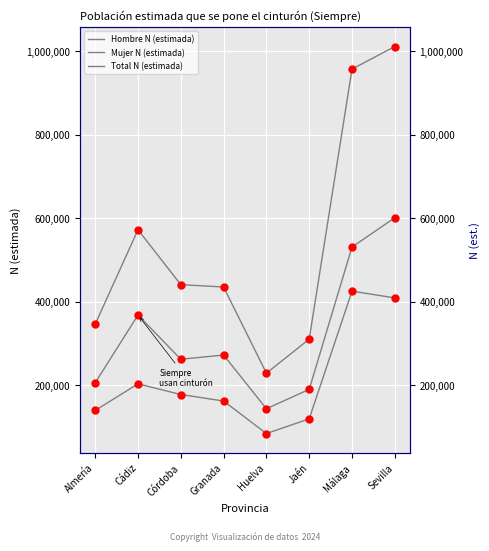

What is the total value across all series at Sevilla?

2021506